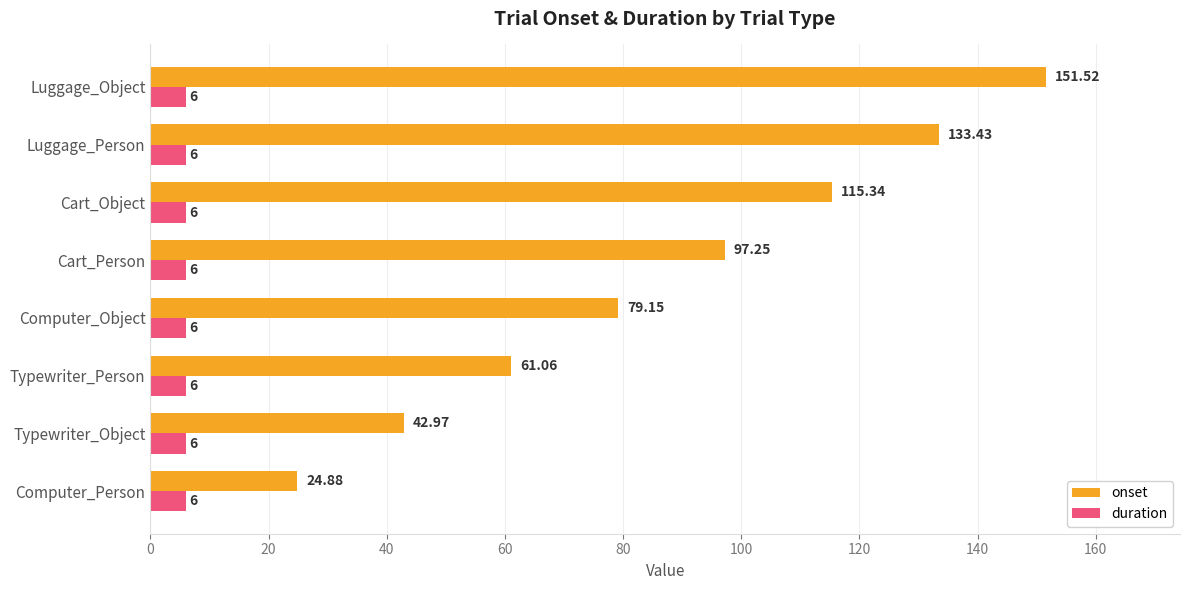

Which label corresponds to the largest value in the chart?

Luggage_Object